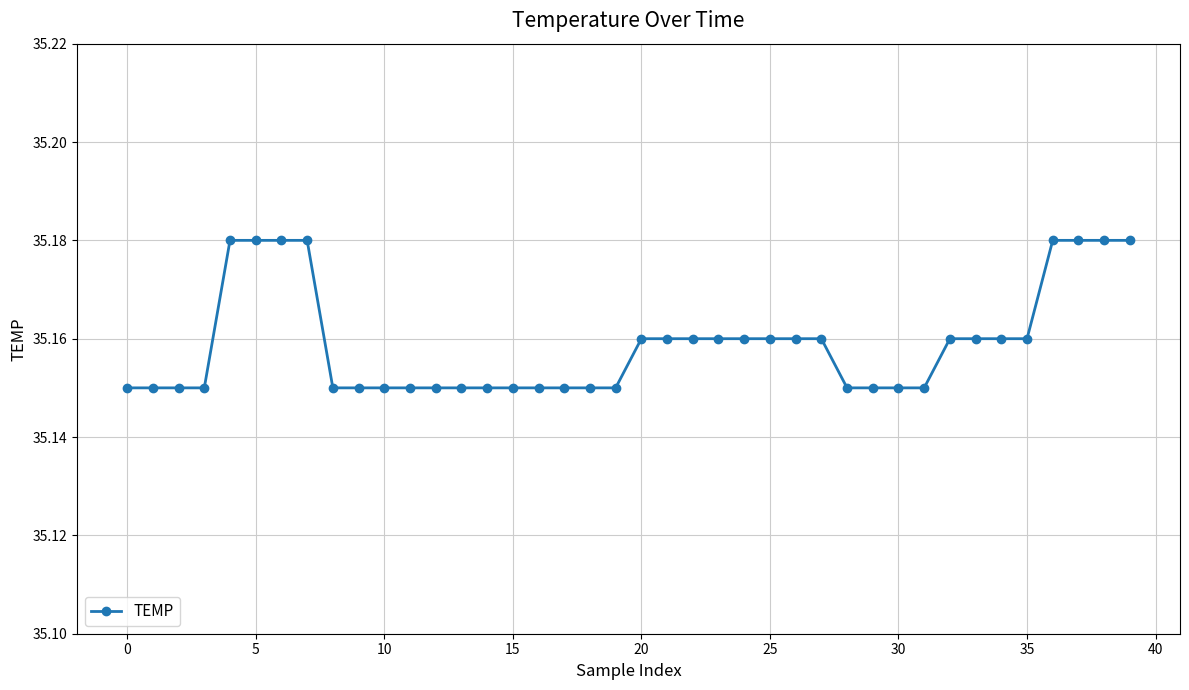

How many values are between 35 and 36?

40